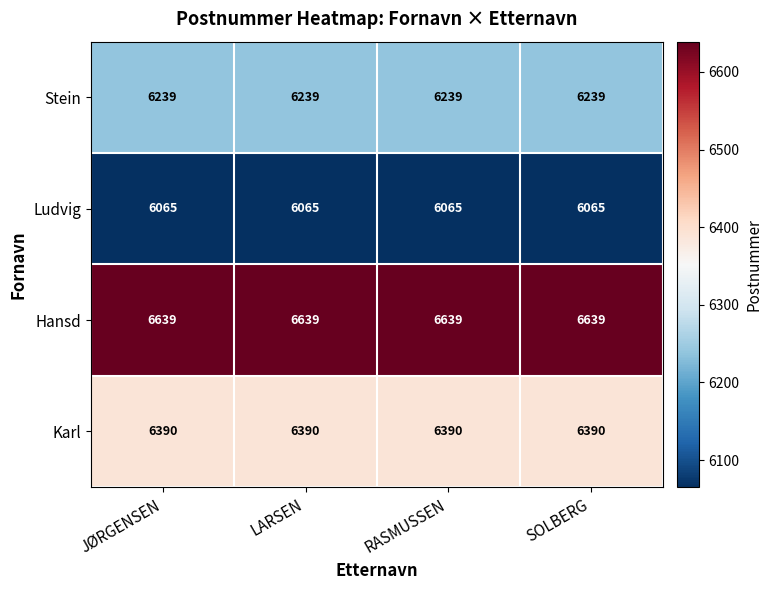

What is the difference between the highest and lowest values at RASMUSSEN?

574